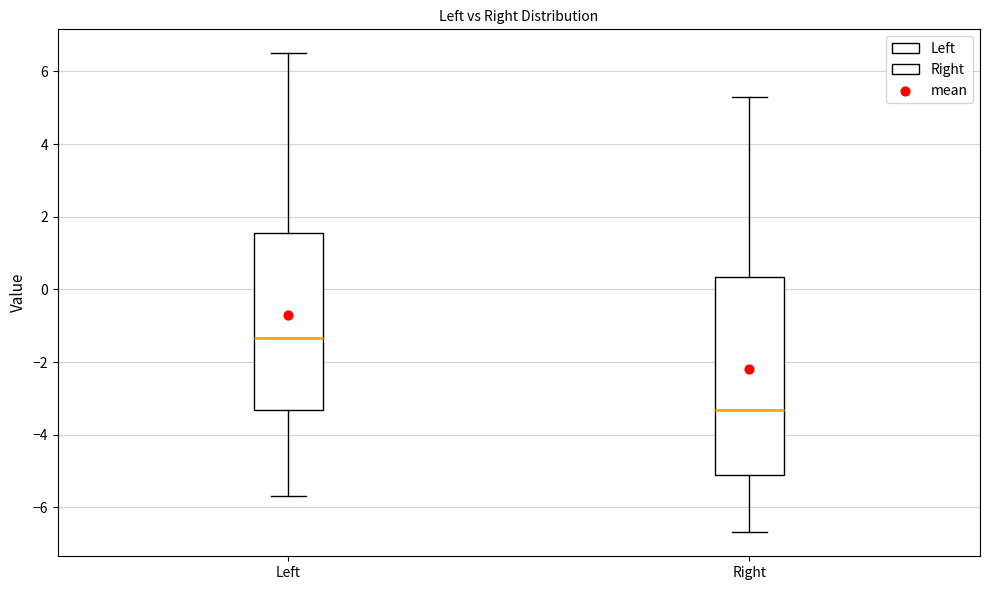

Where does the median line of the box for Left sit on the y-axis? The values are not printed on the chart, so give them approximately, as read against the axis.

-1.4